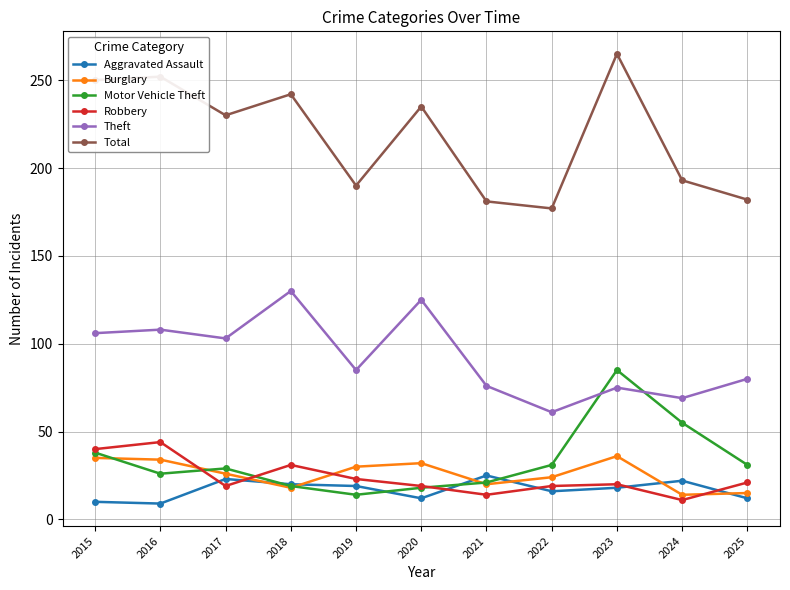

Is it true that Theft equals 113 at 2023?

False